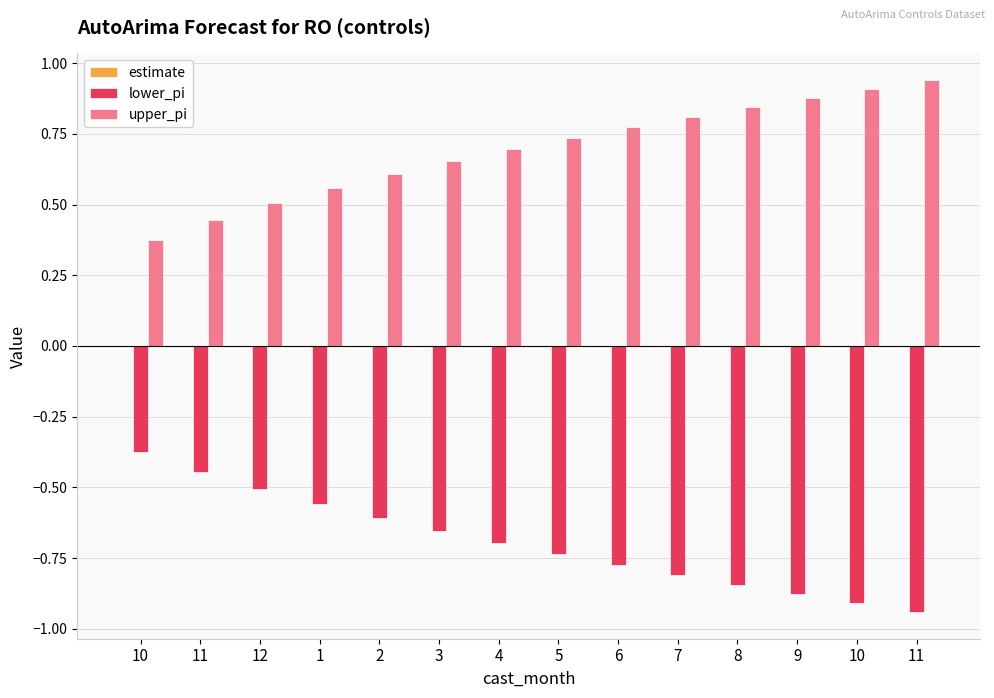

Reading left to right, transcribe all the data shown in this chart.

estimate: 10=-0.0	11=-0.0	12=-0.0	1=-0.0	2=-0.0	3=-0.0	4=-0.0	5=-0.0	6=-0.0	7=-0.0	8=-0.0	9=-0.0	10=-0.0	11=-0.0
lower_pi: 10=-0.4	11=-0.4	12=-0.5	1=-0.6	2=-0.6	3=-0.7	4=-0.7	5=-0.7	6=-0.8	7=-0.8	8=-0.8	9=-0.9	10=-0.9	11=-0.9
upper_pi: 10=0.4	11=0.4	12=0.5	1=0.6	2=0.6	3=0.7	4=0.7	5=0.7	6=0.8	7=0.8	8=0.8	9=0.9	10=0.9	11=0.9